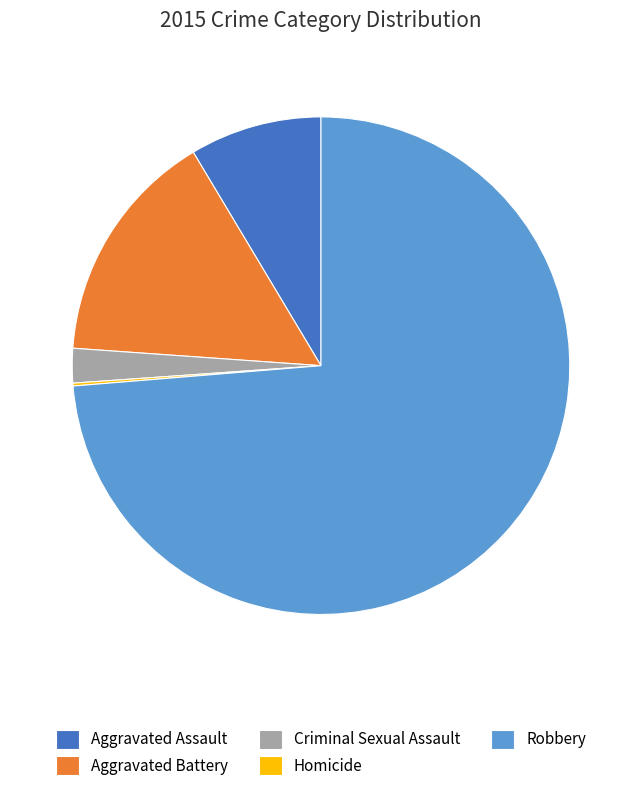

Which slice is the largest?

Robbery